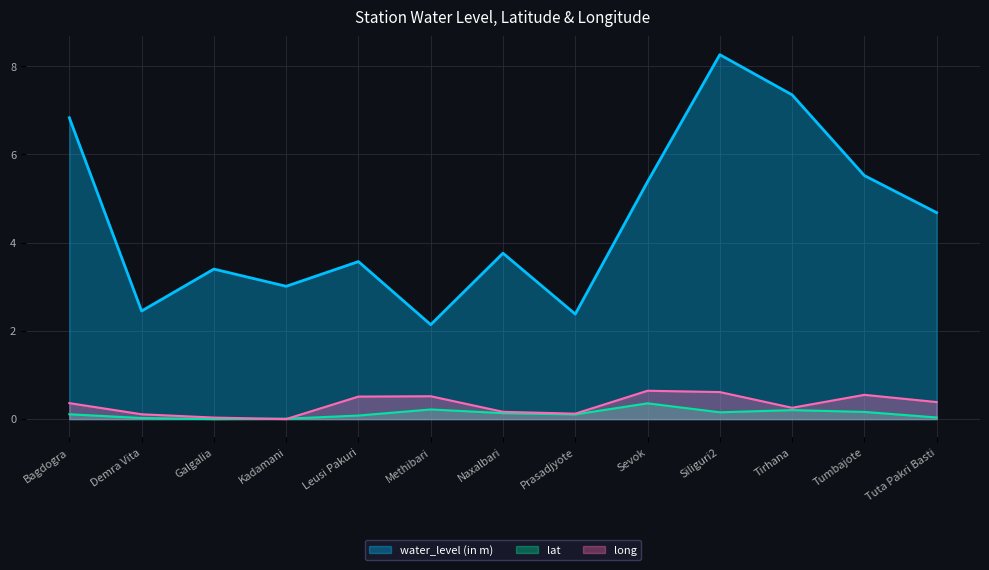

Reading left to right, list all the values displayed in this chart.

water_level (in m): Bagdogra=6.8	Demra Vita=2.5	Galgalia=3.4	Kadamani=3.0	Leusi Pakuri=3.6	Methibari=2.1	Naxalbari=3.8	Prasadjyote=2.4	Sevok=5.4	Siliguri2=8.3	Tirhana=7.3	Tumbajote=5.5	Tuta Pakri Basti=4.7
lat: Bagdogra=0.1	Demra Vita=0.0	Galgalia=0.0	Kadamani=0.0	Leusi Pakuri=0.1	Methibari=0.2	Naxalbari=0.1	Prasadjyote=0.1	Sevok=0.4	Siliguri2=0.2	Tirhana=0.2	Tumbajote=0.2	Tuta Pakri Basti=0.0
long: Bagdogra=0.4	Demra Vita=0.1	Galgalia=0.0	Kadamani=0.0	Leusi Pakuri=0.5	Methibari=0.5	Naxalbari=0.2	Prasadjyote=0.1	Sevok=0.6	Siliguri2=0.6	Tirhana=0.3	Tumbajote=0.5	Tuta Pakri Basti=0.4